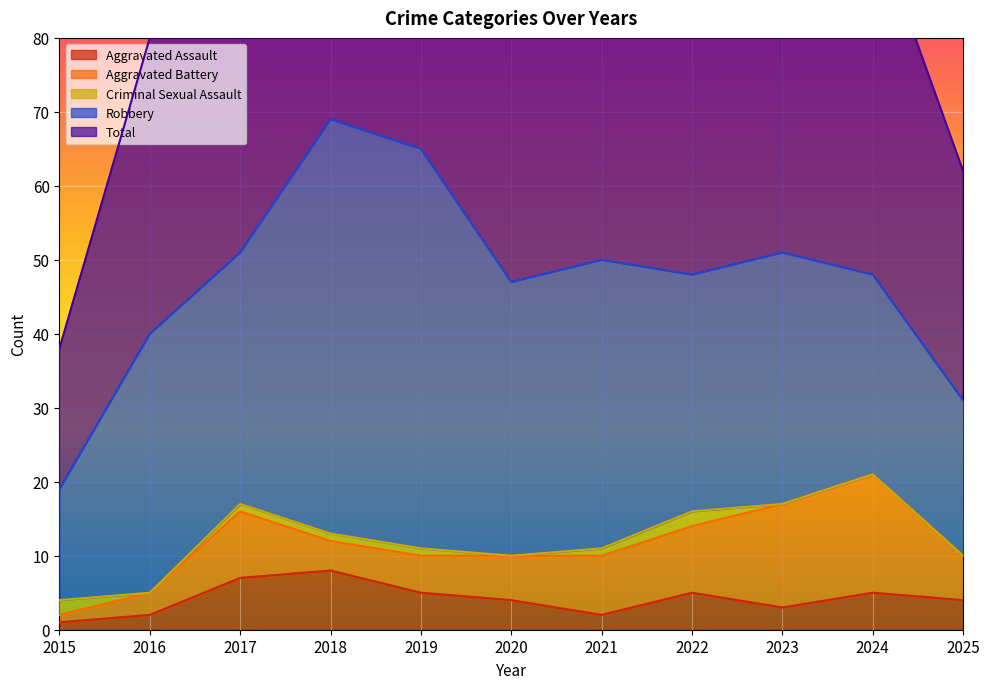

List the series in order of their peak value, highest first.

Total, Robbery, Aggravated Battery, Aggravated Assault, Criminal Sexual Assault